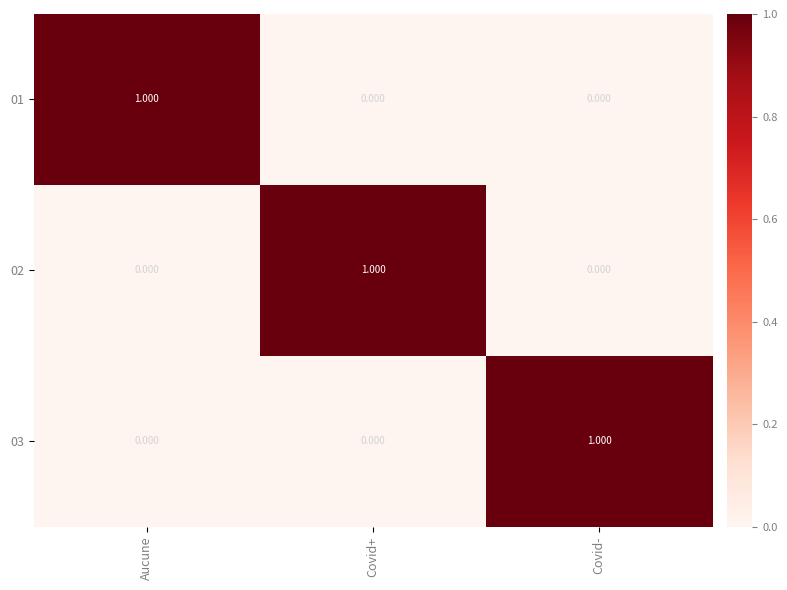

How many series are shown in this chart?

3